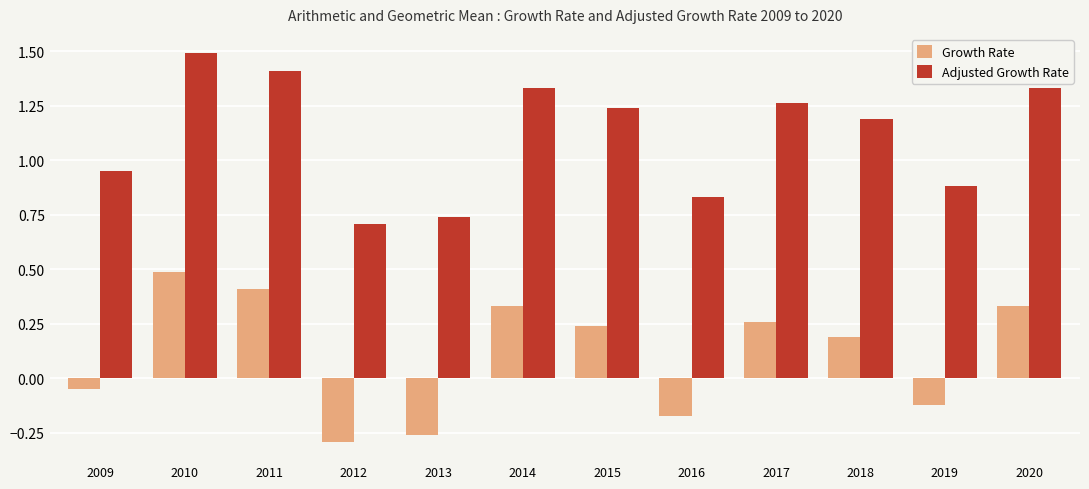

At how many categories does at least one series exceed 0?

12